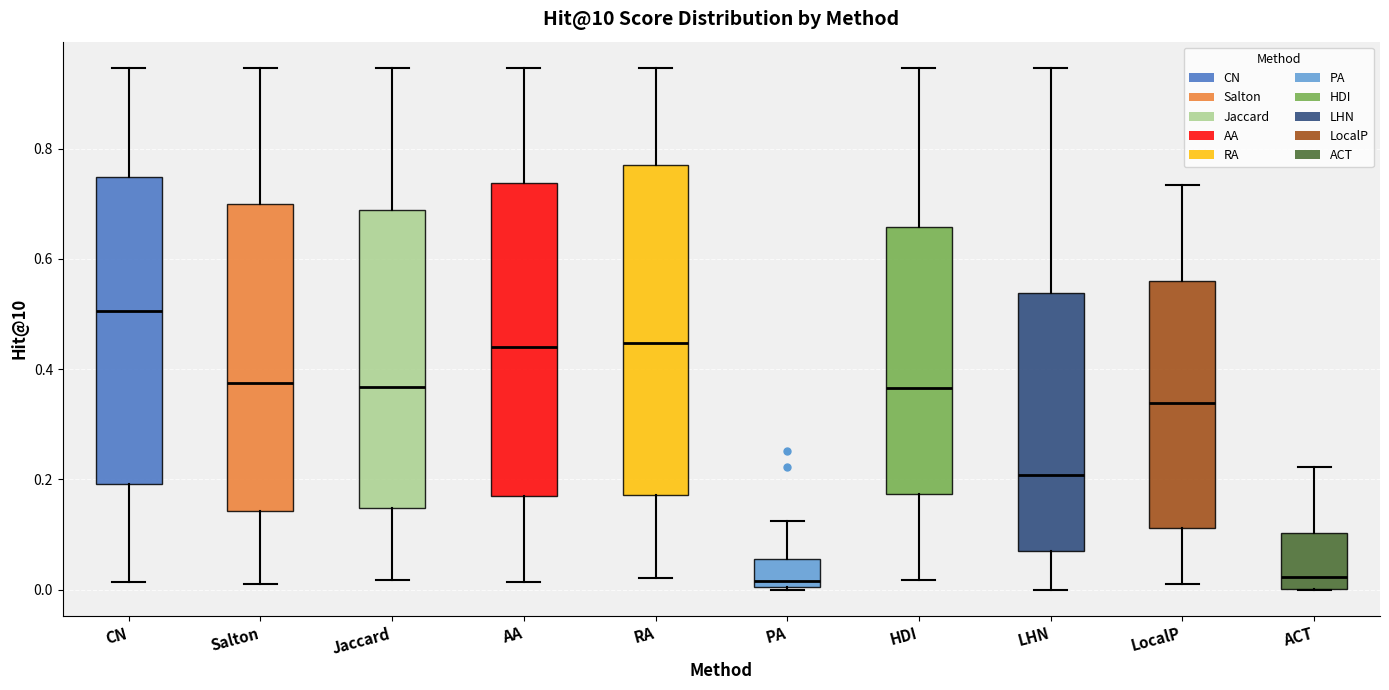

Comparing the boxes themselves (not the whiskers), which one is the tallest?

RA